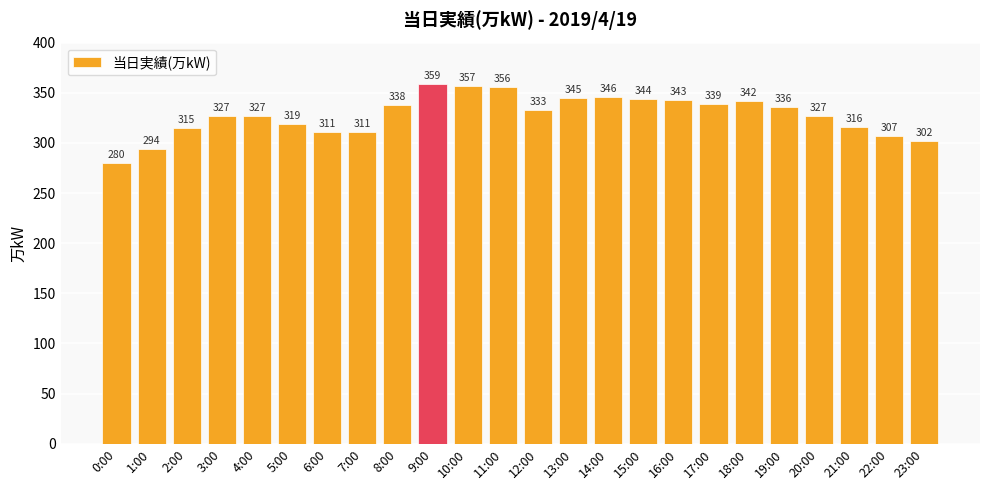

Reading left to right, what are all the values shown in this chart?

280	294	315	327	327	319	311	311	338	359	357	356	333	345	346	344	343	339	342	336	327	316	307	302